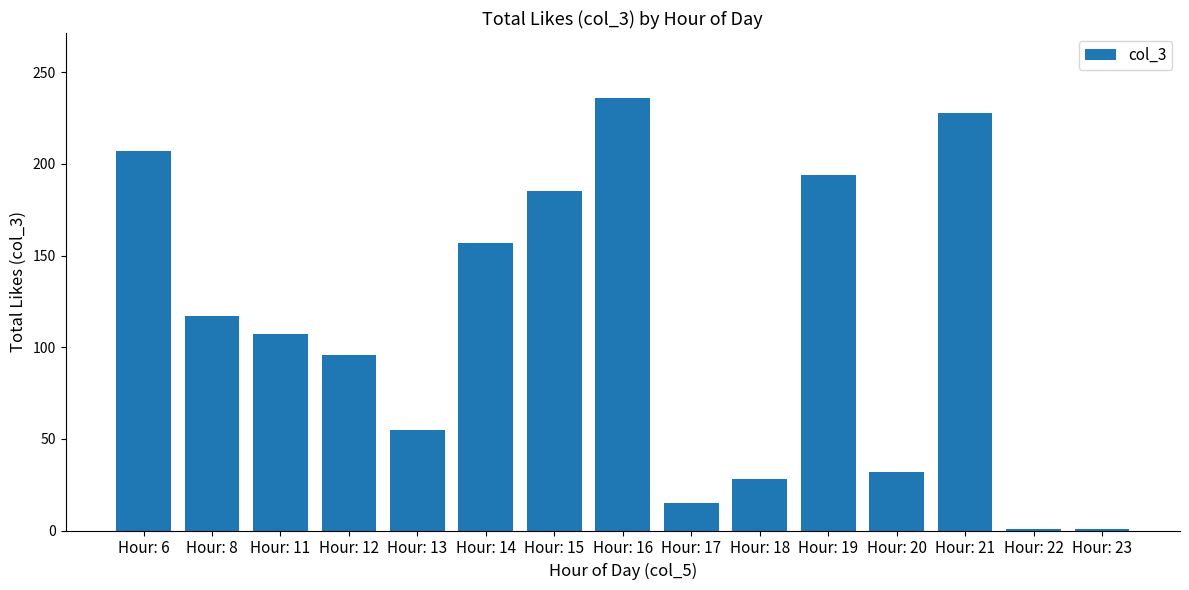

What is the average value?

111